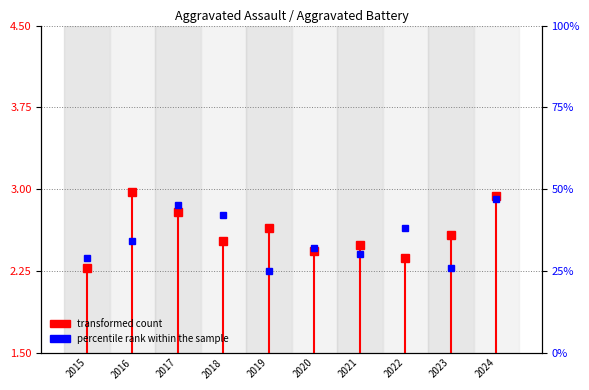

Is this an area chart (filled region under the line)?

No